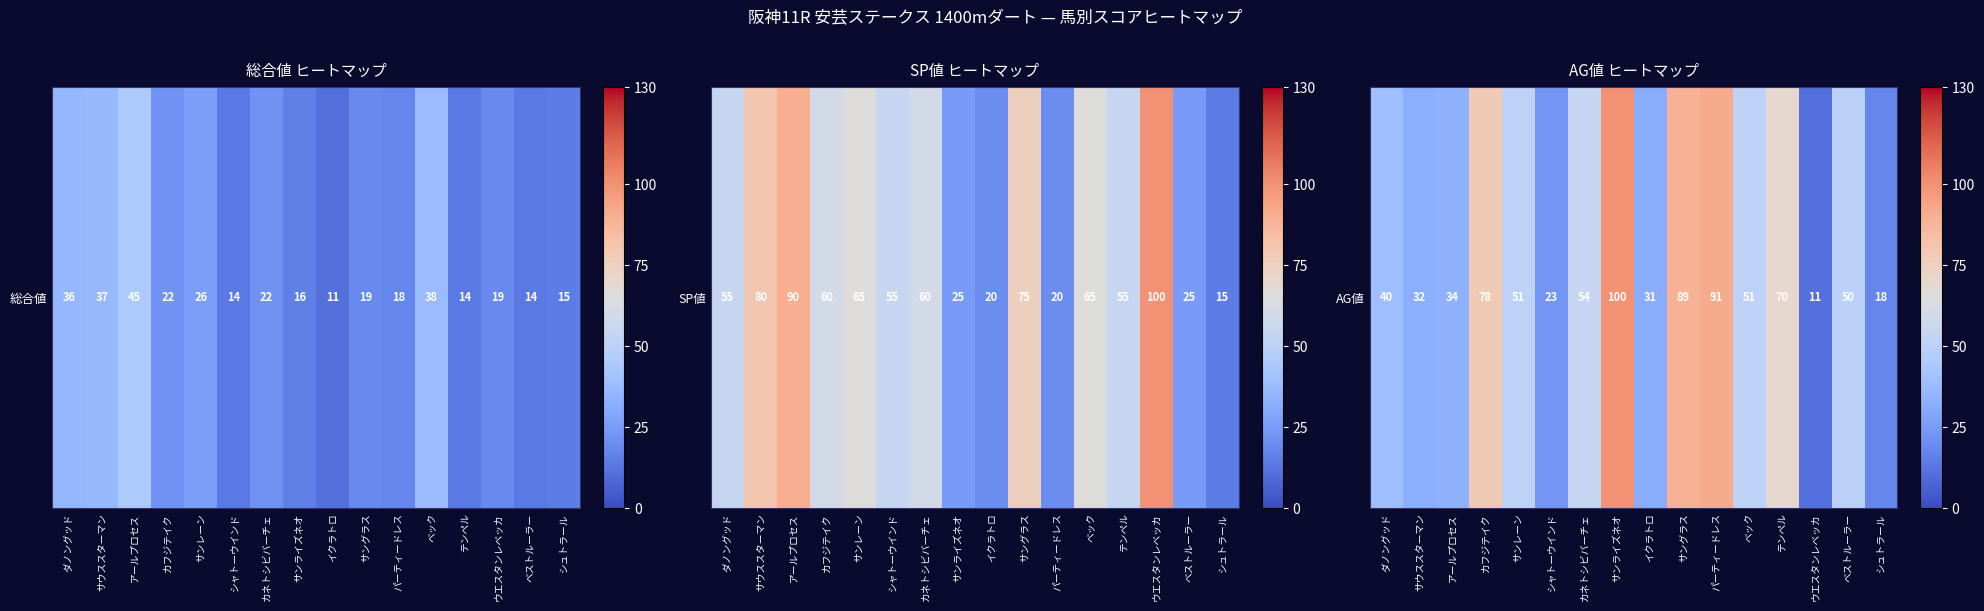

Where does the data first go above 51?

カフジテイク